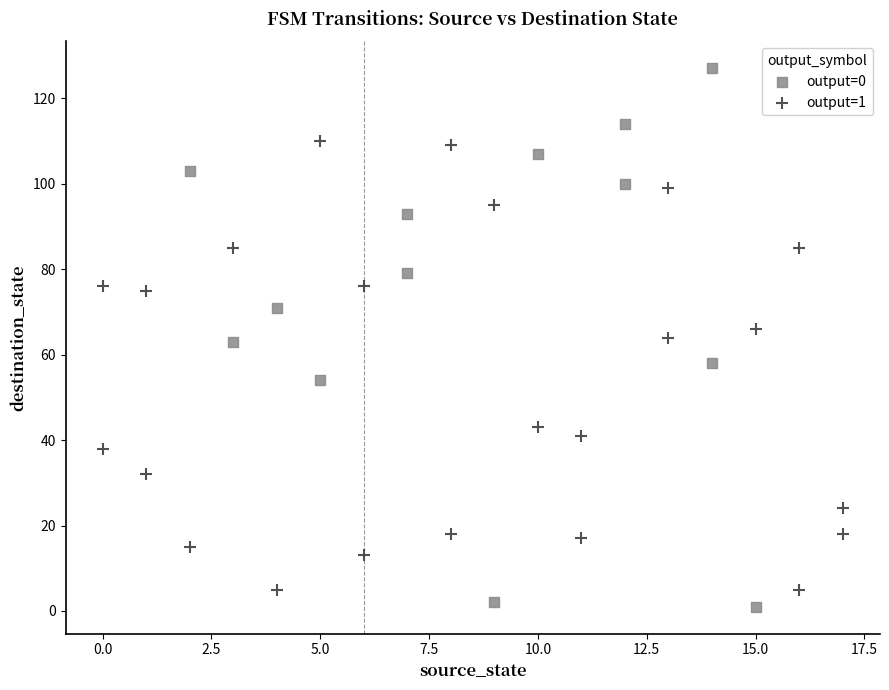

Which series has the widest spread of Y values?

output=0